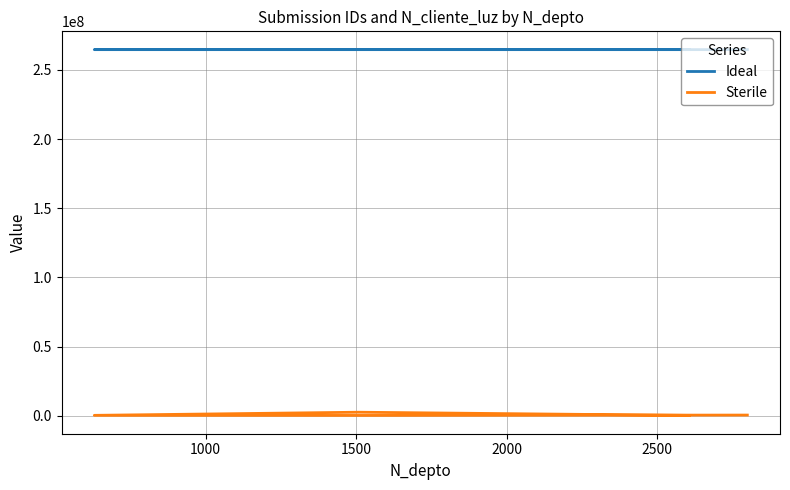

Reading left to right, extract all data points from this chart.

Ideal: 264707010	264707462	264708216	264708629	264709089
Sterile: 268734	2586314	324732	258663	521566